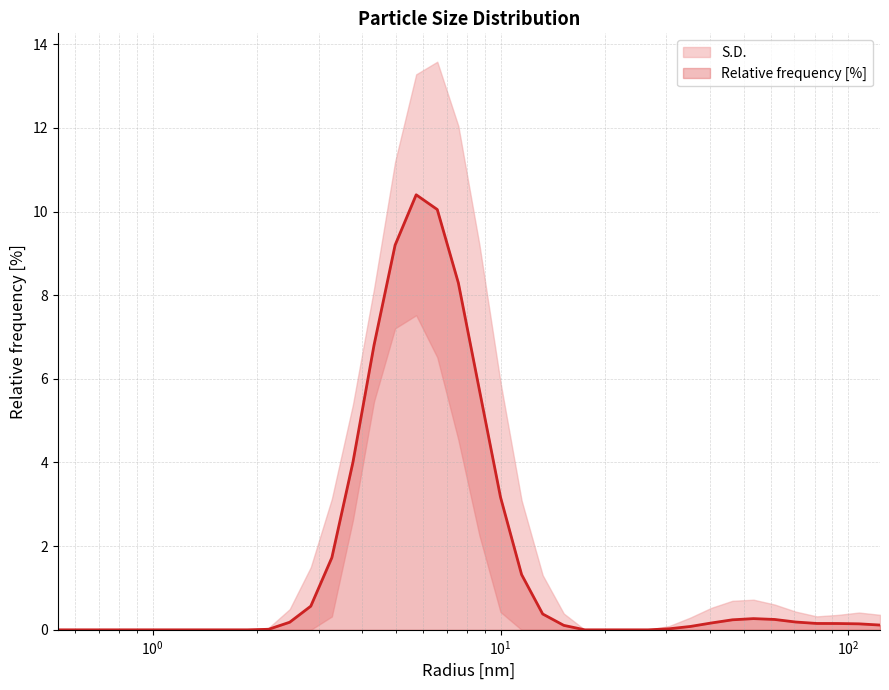

Reading right to left, what are all the values shown in this chart?

0.1	0.1	0.2	0.2	0.2	0.2	0.3	0.2	0.2	0.1	0.0	0.0	0.0	0.0	0.0	0.1	0.4	1.3	3.2	5.7	8.3	10.0	10.4	9.2	6.8	4.0	1.7	0.6	0.2	0.0	0.0	0.0	0.0	0.0	0.0	0.0	0.0	0.0	0.0	0.0